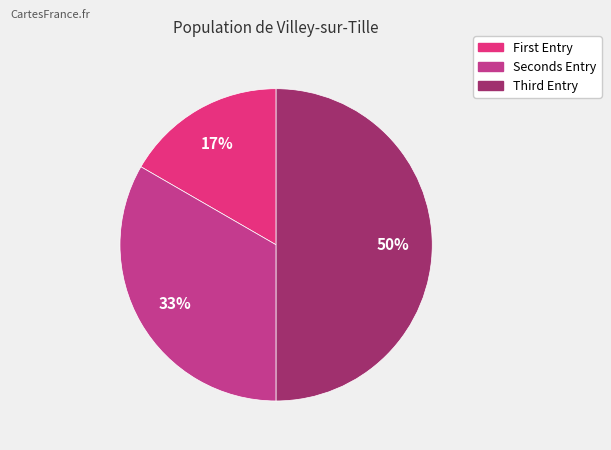

Rank the categories by value from highest to lowest.

Third Entry, Seconds Entry, First Entry